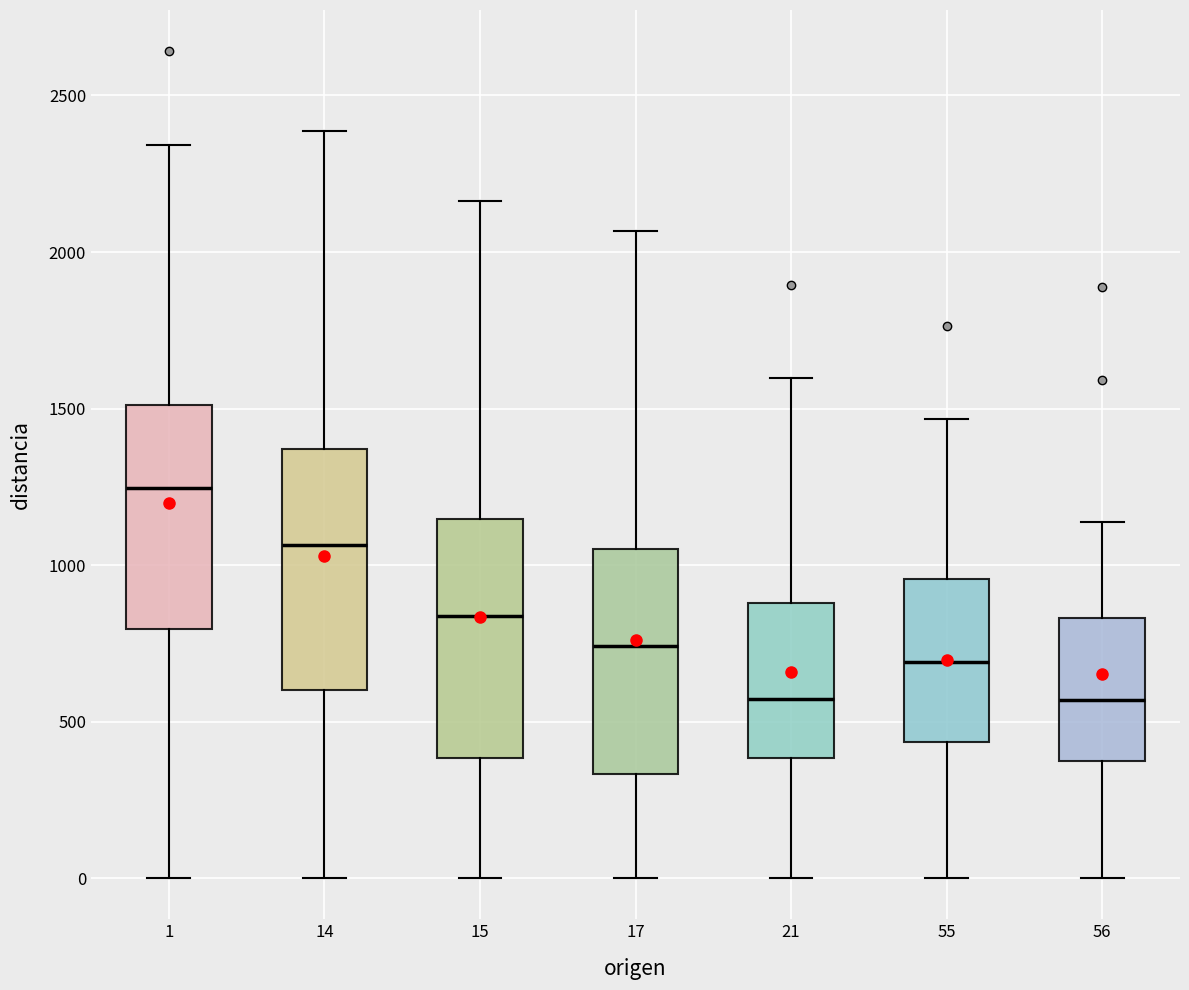

Where does the lower whisker of the box at x = 14 end on the y-axis? The values are not printed on the chart, so give them approximately, as read against the axis.

0